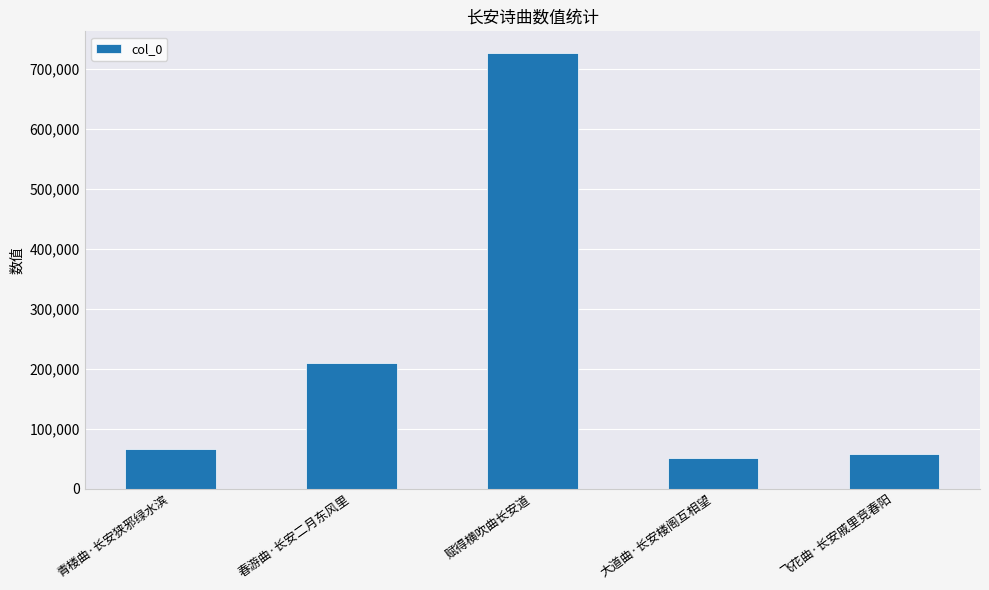

Count the number of data series in this chart.

1